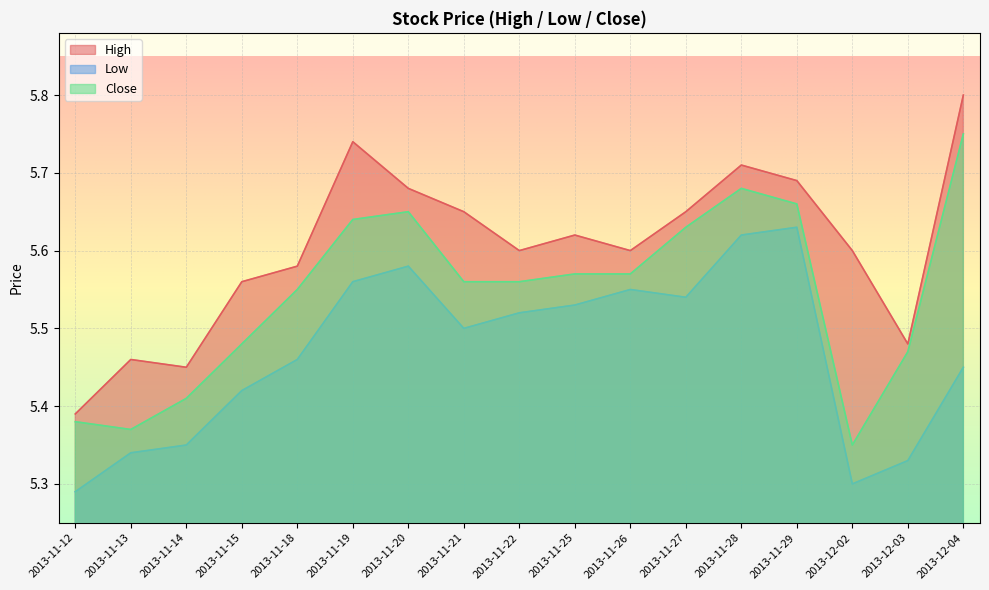

What is the difference between the Low values at 2013-11-12 and 2013-11-19?

0.3